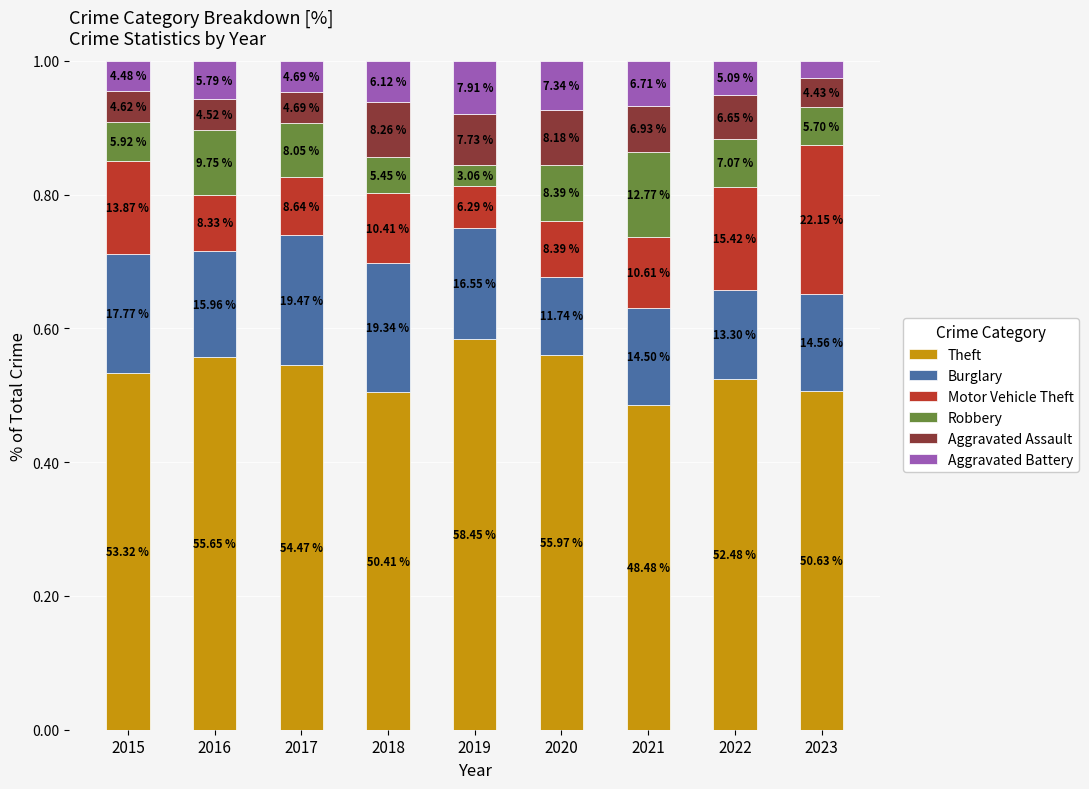

Rank the series at 2020 from lowest to highest value.

Aggravated Battery, Aggravated Assault, Motor Vehicle Theft, Robbery, Burglary, Theft